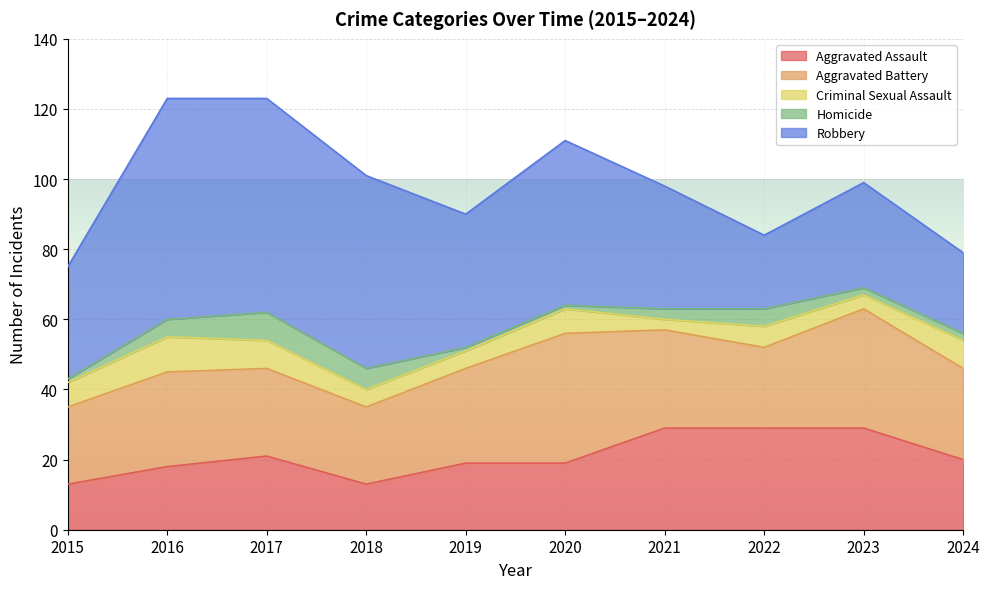

Which series ends up on top after the final intersection of Robbery and Aggravated Assault?

Robbery